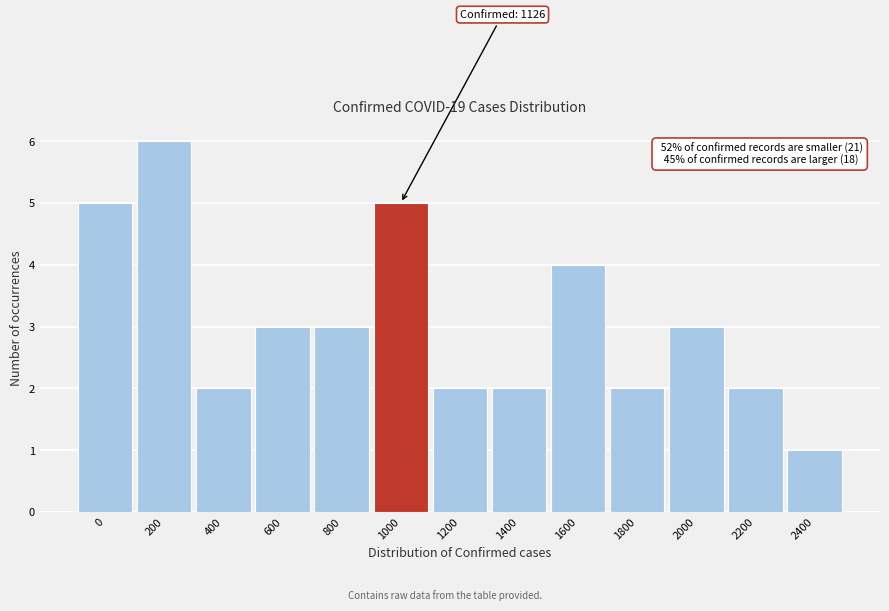

Reading left to right, extract all data points from this chart.

0=5	200=6	400=2	600=3	800=3	1000=5	1200=2	1400=2	1600=4	1800=2	2000=3	2200=2	2400=1